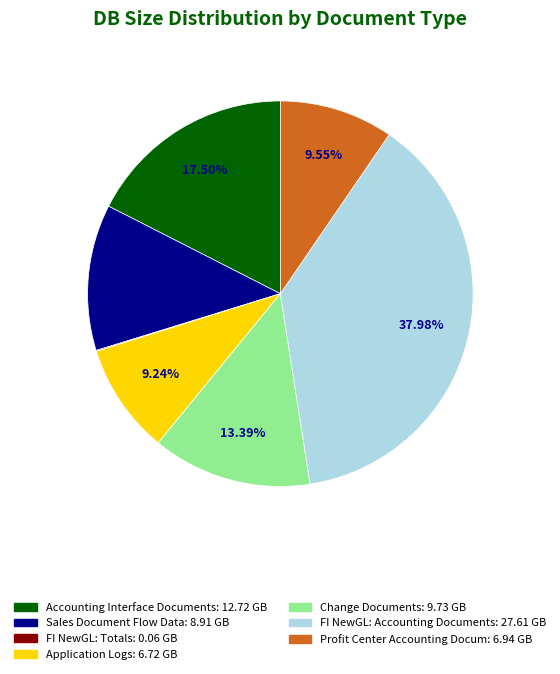

Does any single category account for the majority?

No